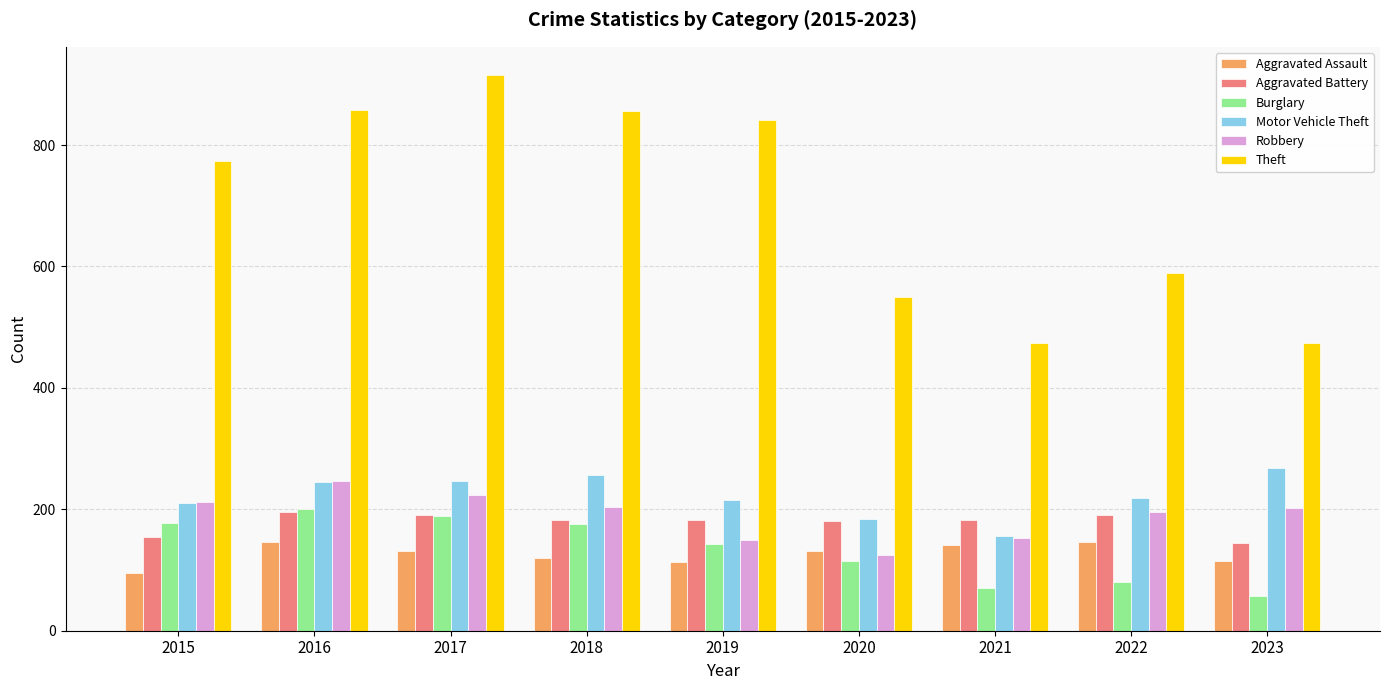

What are all the series names shown in the legend?

Aggravated Assault, Aggravated Battery, Burglary, Motor Vehicle Theft, Robbery, Theft